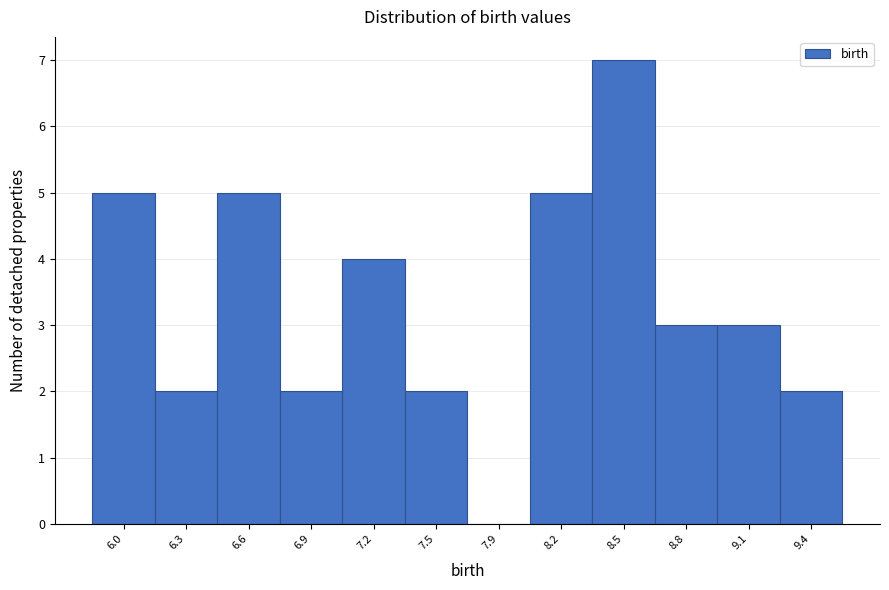

Reading left to right, list all the values displayed in this chart.

6.0=5	6.3=2	6.6=5	6.9=2	7.2=4	7.5=2	7.9=0	8.2=5	8.5=7	8.8=3	9.1=3	9.4=2